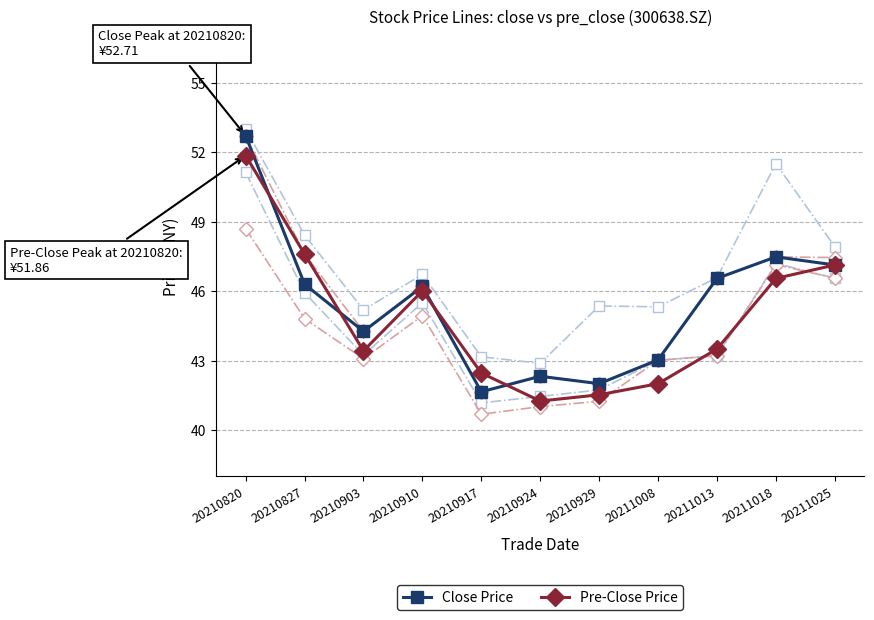

True or false: Pre-Close Price and Close Price cross at least once.

True